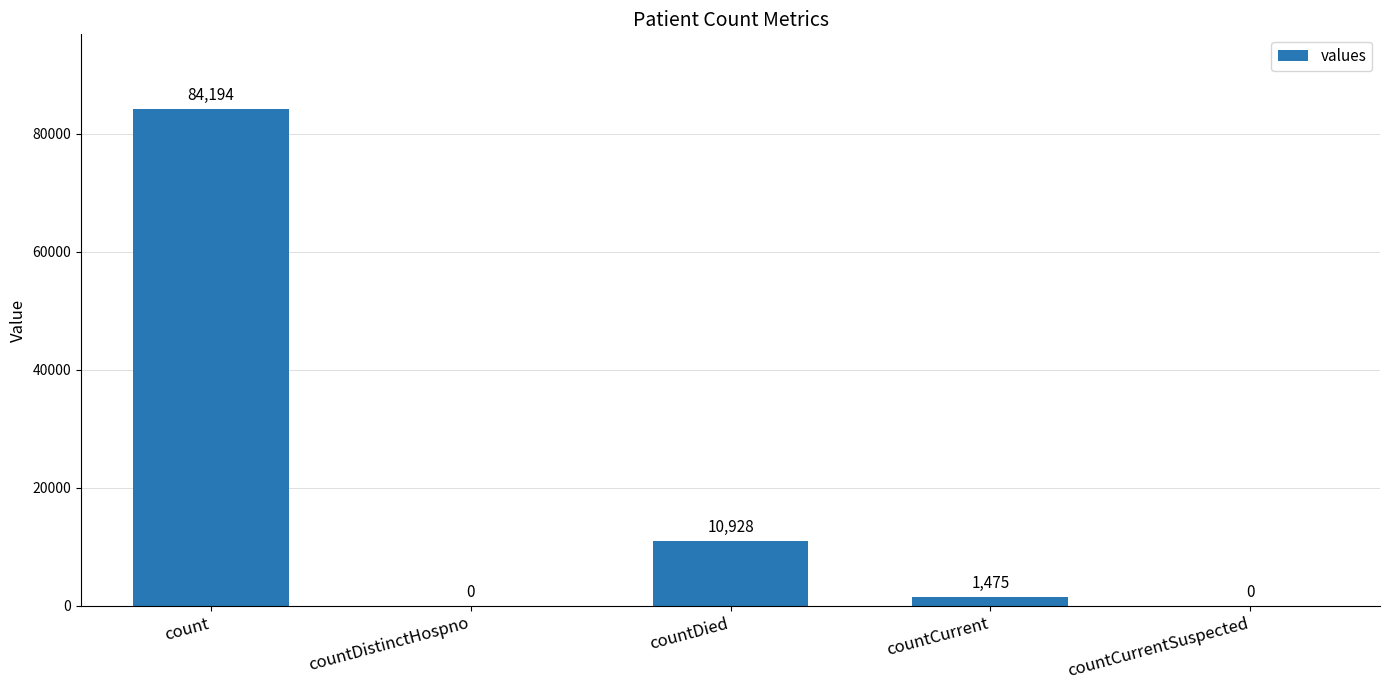

True or false: the data shows 55731 at countCurrentSuspected.

False